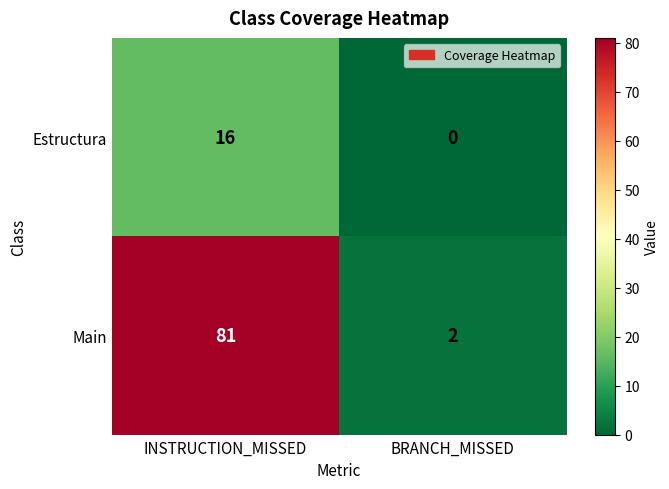

Which category has the highest value across all series?

INSTRUCTION_MISSED